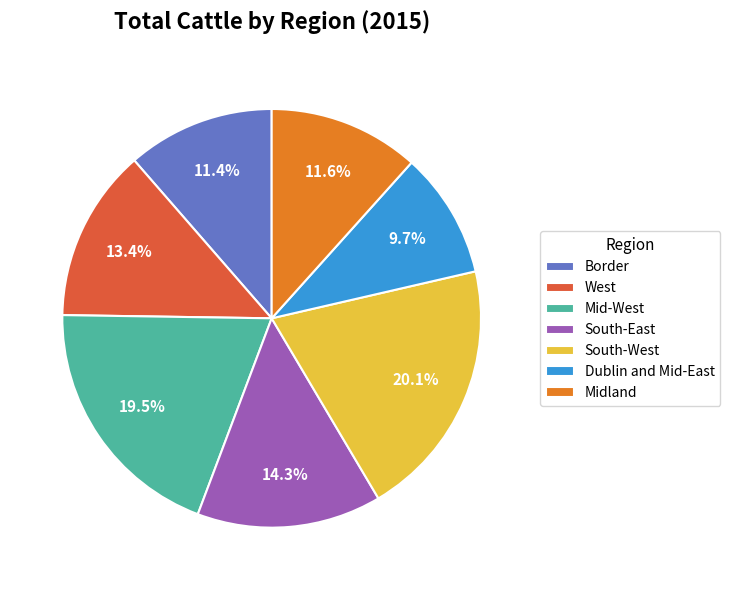

Is Border the majority of the pie?

No